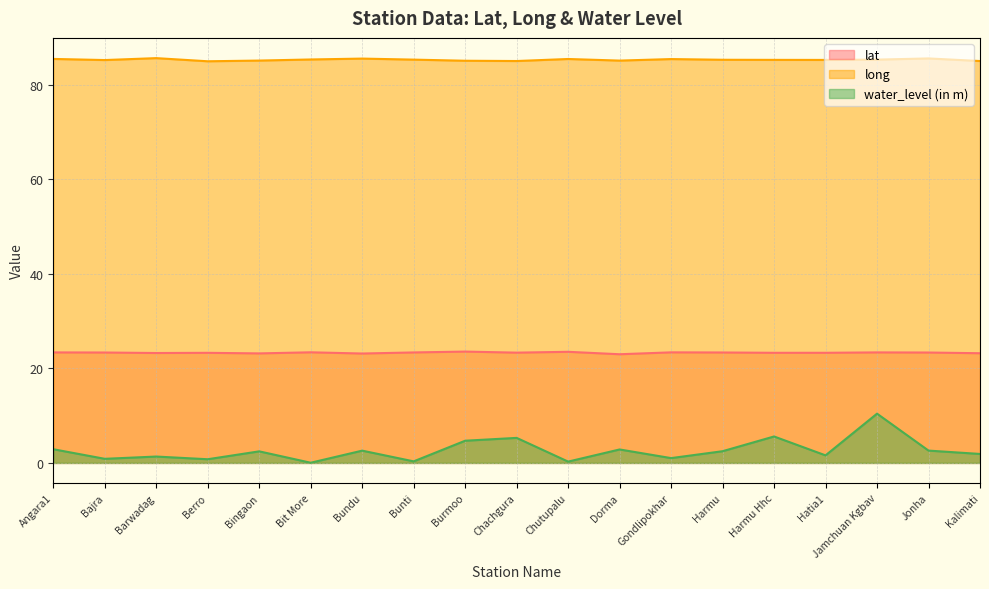

What is the spread (max minus min) of values at Chachgura?

79.8